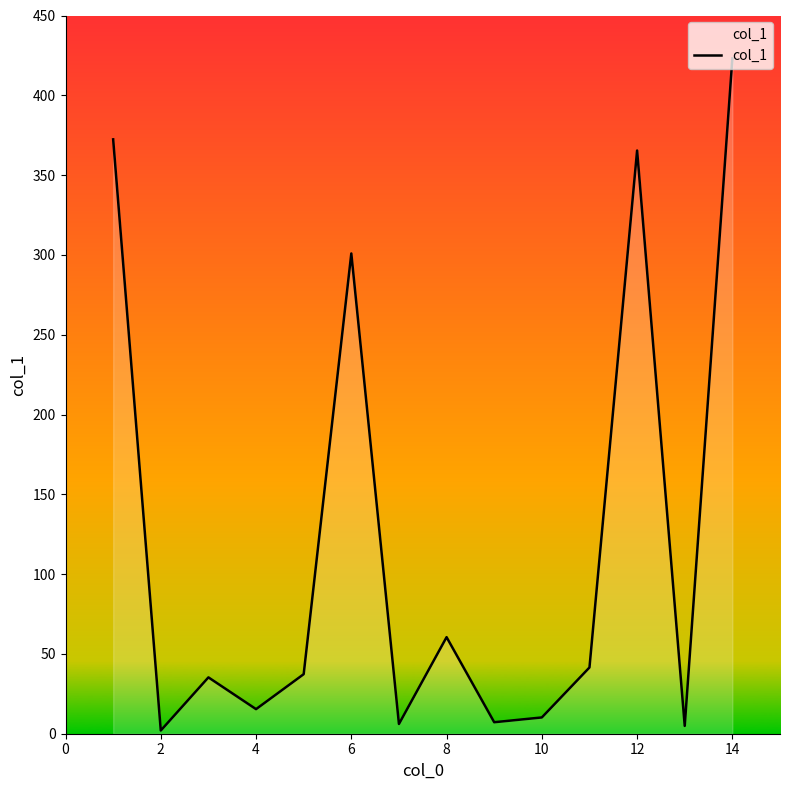

What is the greatest value displayed?

423.1